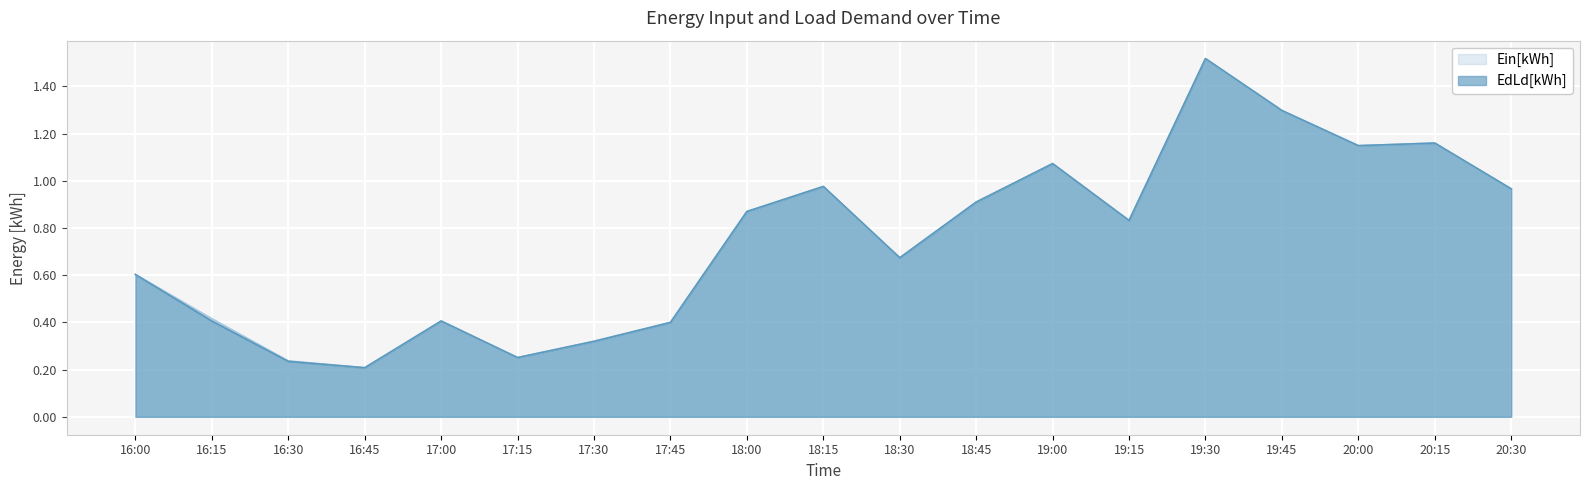

What is the minimum value for EdLd[kWh]?

0.2